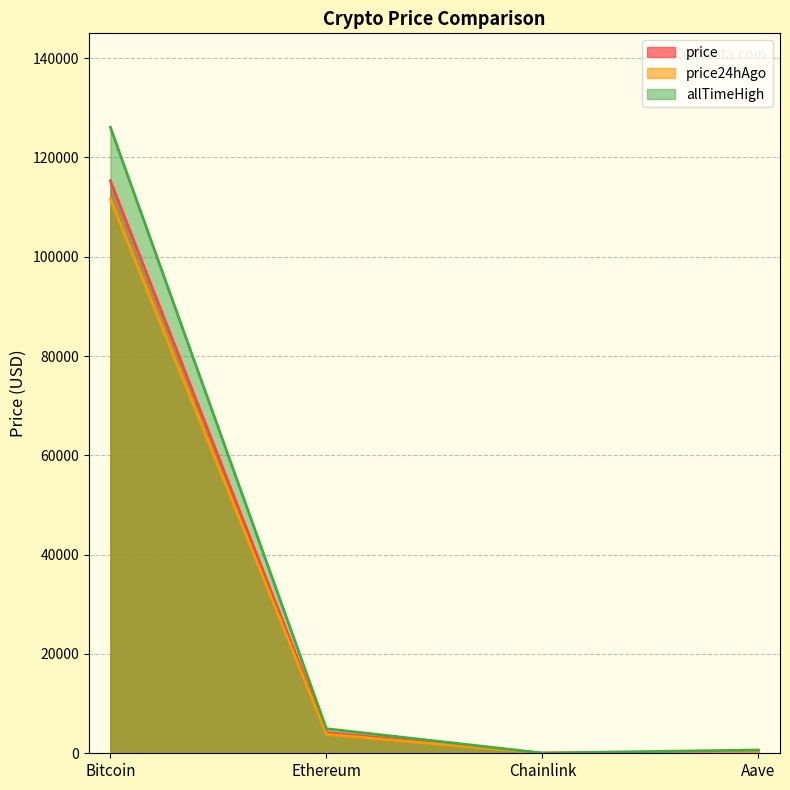

Reading right to left, transcribe all the data shown in this chart.

price: Aave=252.9	Chainlink=19.5	Ethereum=4174.4	Bitcoin=115305.0
price24hAgo: Aave=233.8	Chainlink=17.5	Ethereum=3834.7	Bitcoin=111610.0
allTimeHigh: Aave=661.7	Chainlink=52.7	Ethereum=4946.1	Bitcoin=126080.0